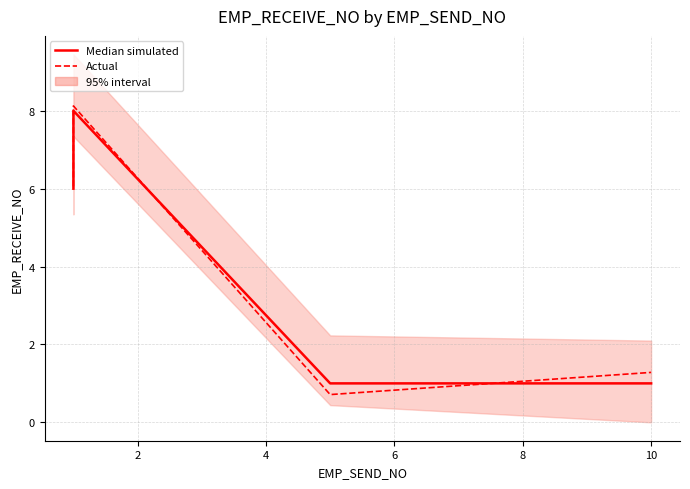

What is the greatest value displayed?

8.1